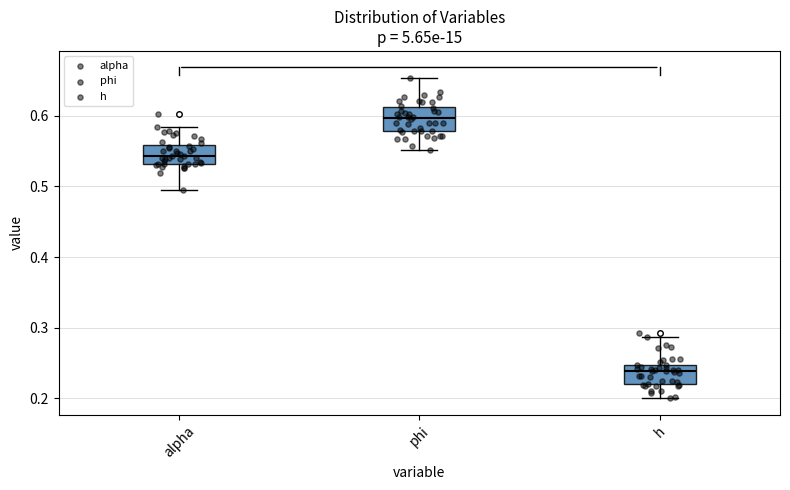

Reading left to right, transcribe this box plot: for each box, give where its median line is, the range the box spans, and where its two whiskers end, as read against the y-axis. The values are not printed on the chart, so give them approximately, as read against the axis.

alpha: median 0.54, box 0.53 to 0.56, whiskers 0.50 to 0.58
phi: median 0.60, box 0.58 to 0.61, whiskers 0.55 to 0.65
h: median 0.24, box 0.22 to 0.25, whiskers 0.20 to 0.29